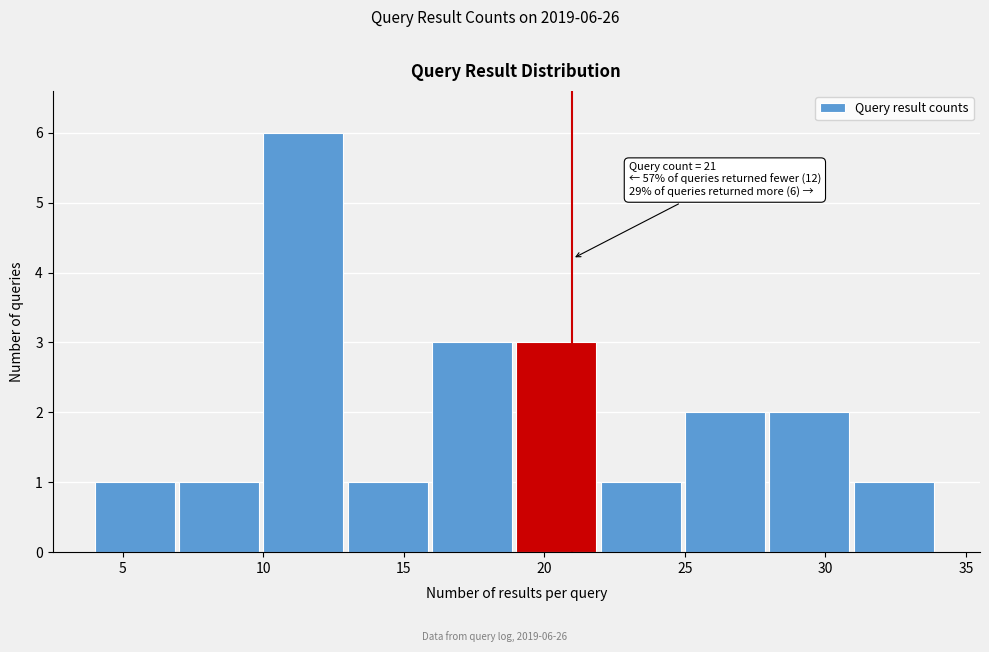

Which range on the x-axis has the tallest bar?

10 to 13